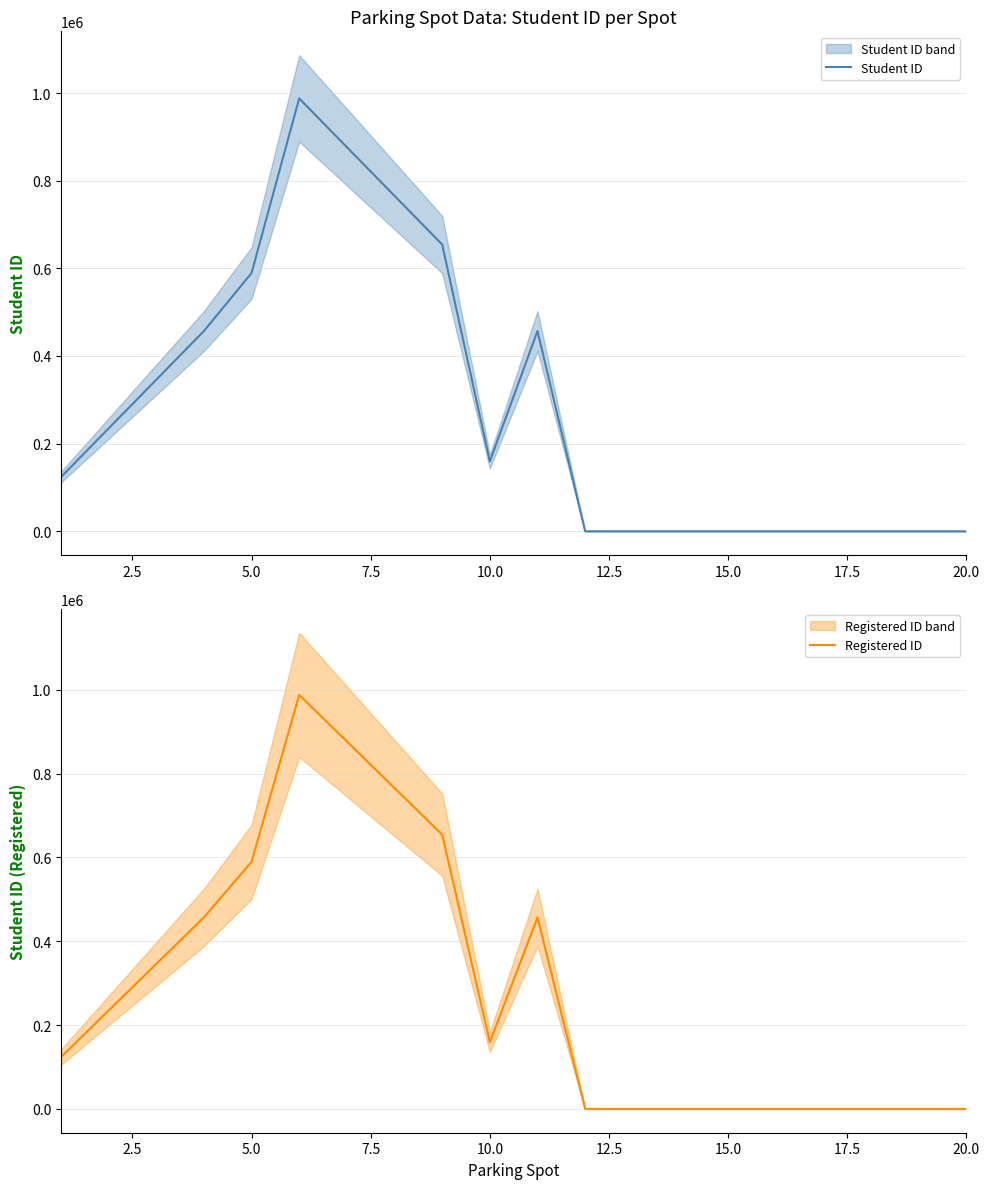

What is the difference between the second highest and minimum values in the Registered ID series?

876543